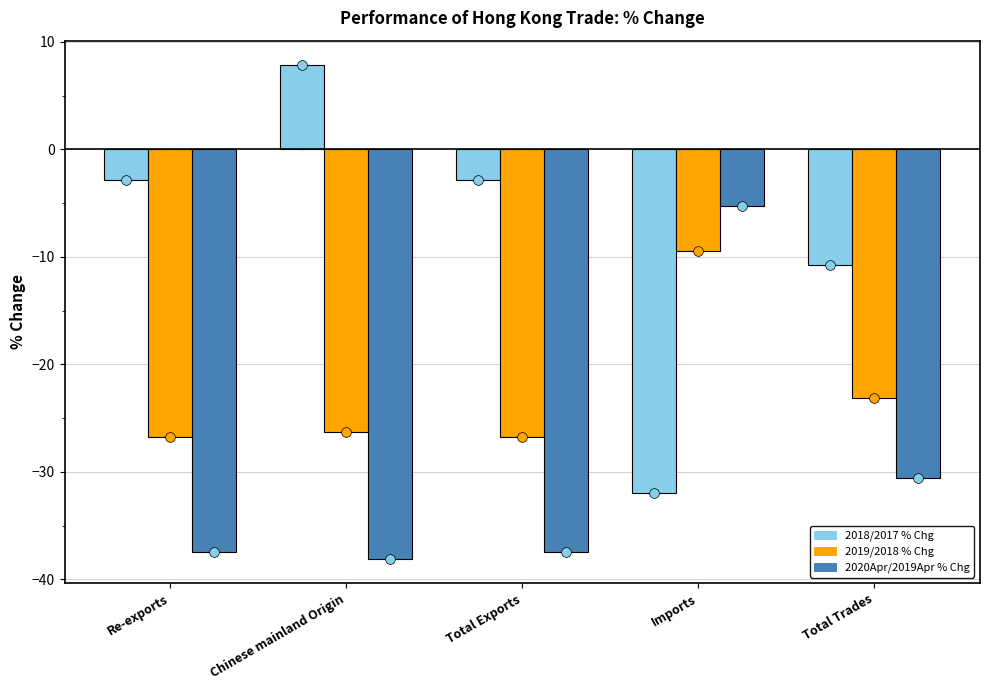

At which label is 2018/2017 % Chg closest to -12?

Total Trades